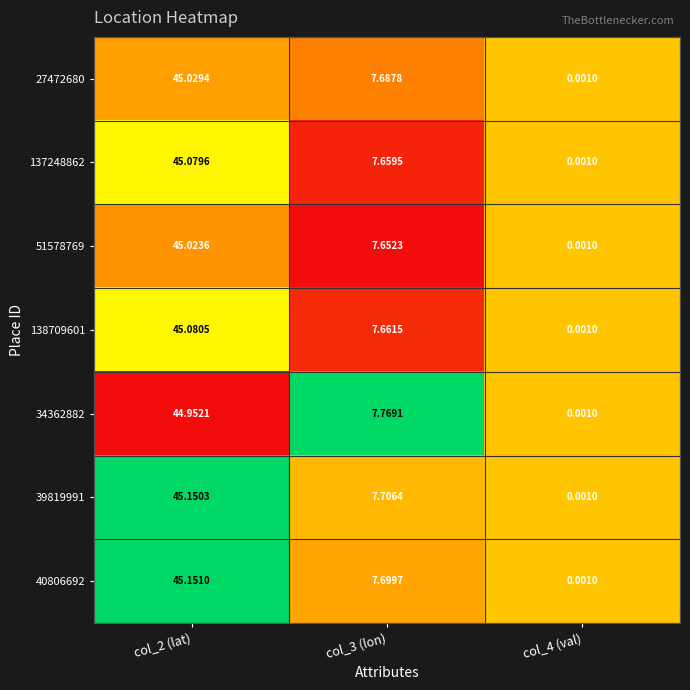

Is the value of 39819991 at col_3 (lon) greater than the value of 138709601 at col_2 (lat)?

No